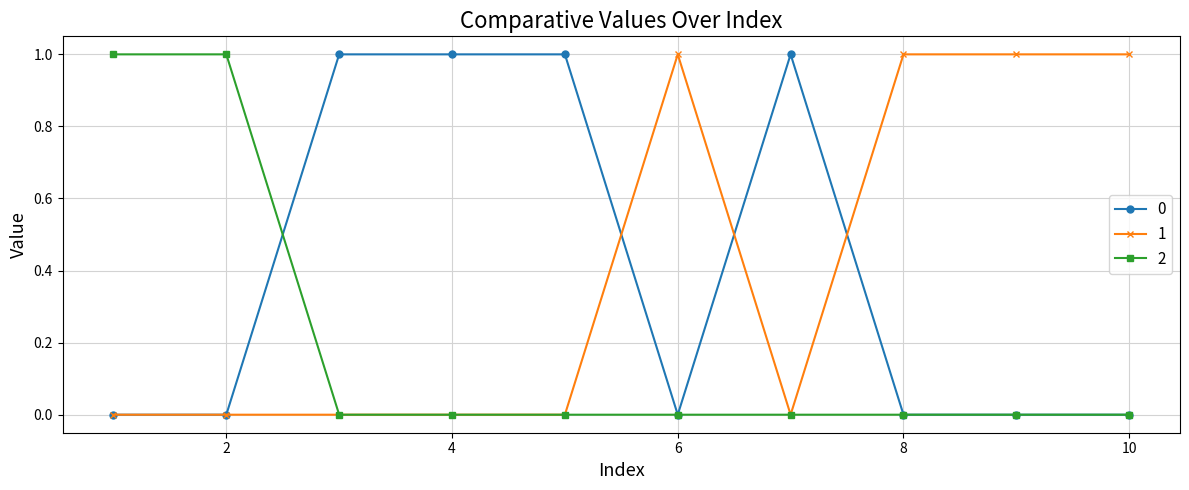

What is the sum of all 2 values?

2